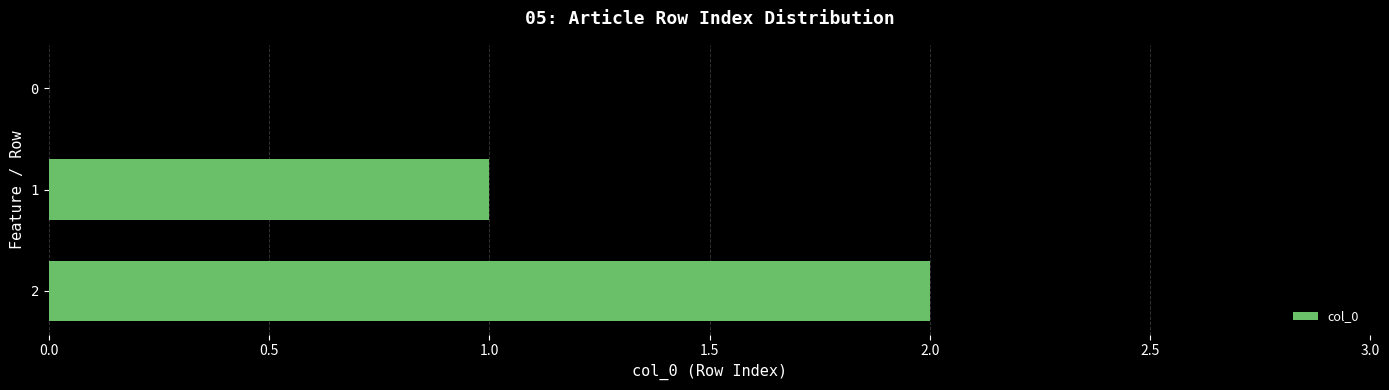

How many values are above zero?

2